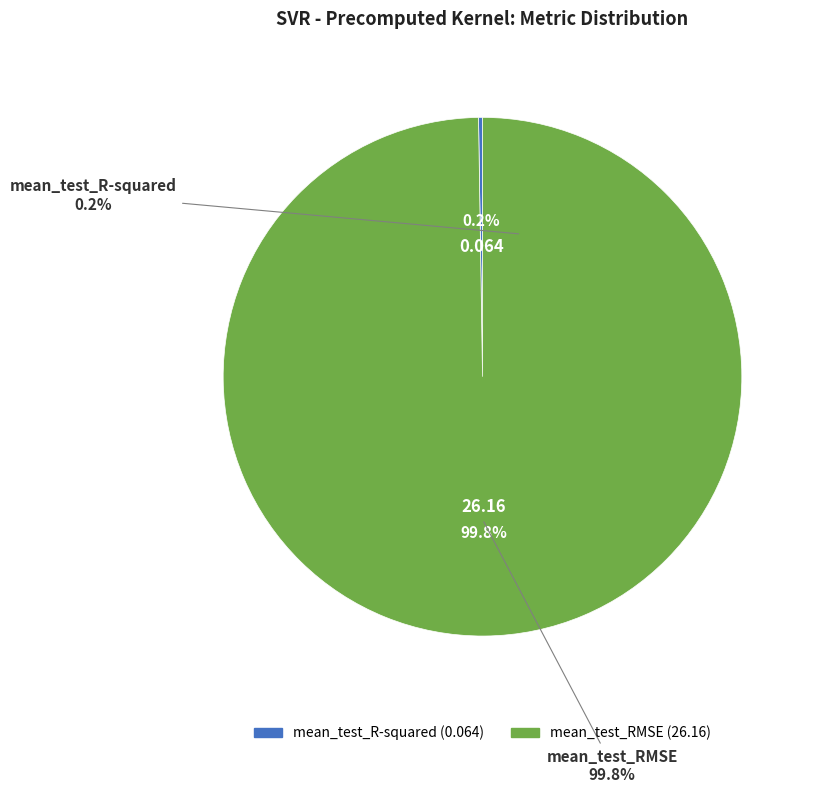

To the nearest percent, what is the average slice percentage?

50%